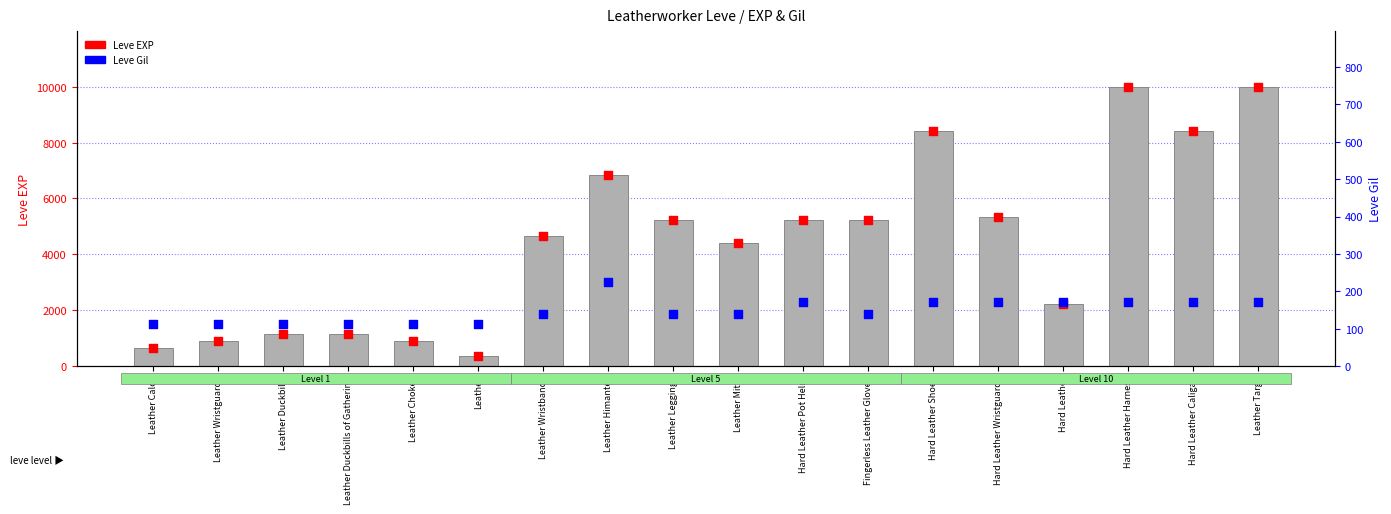

Which series contains the lowest Y value?

Leve Gil